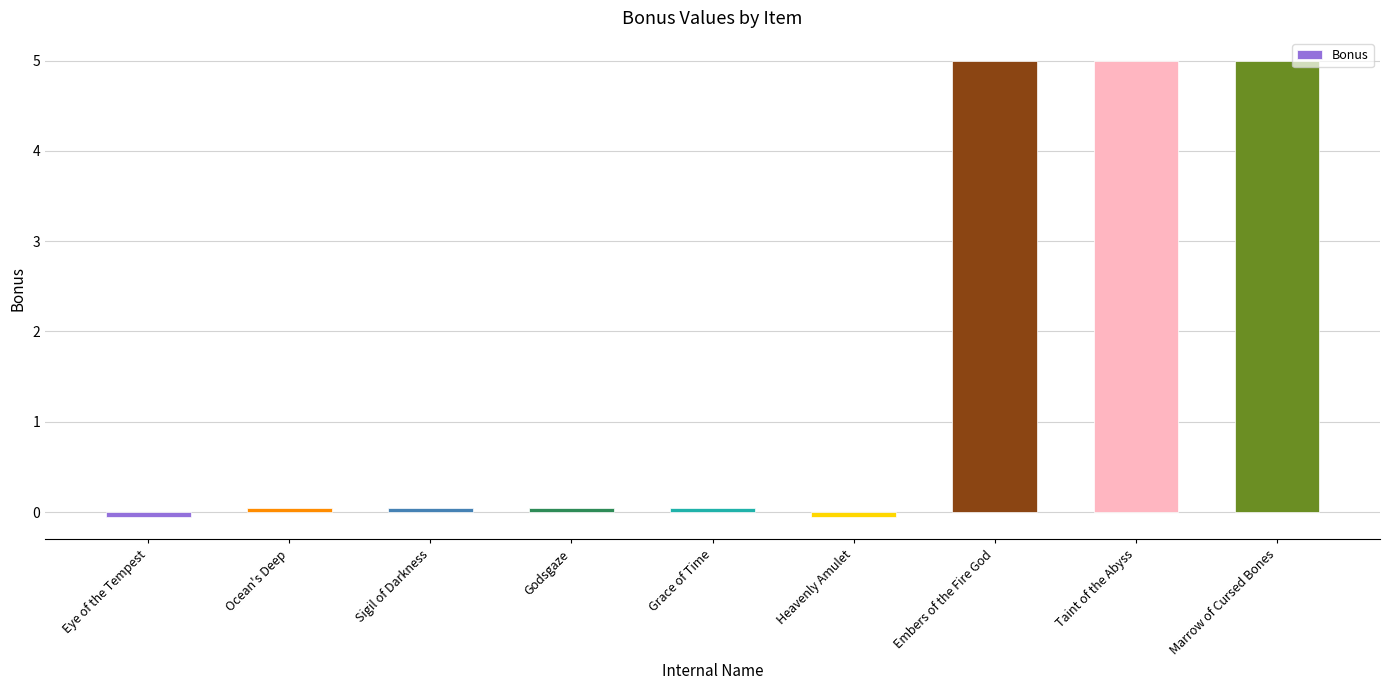

What value does the data have at Marrow of Cursed Bones?

5.0